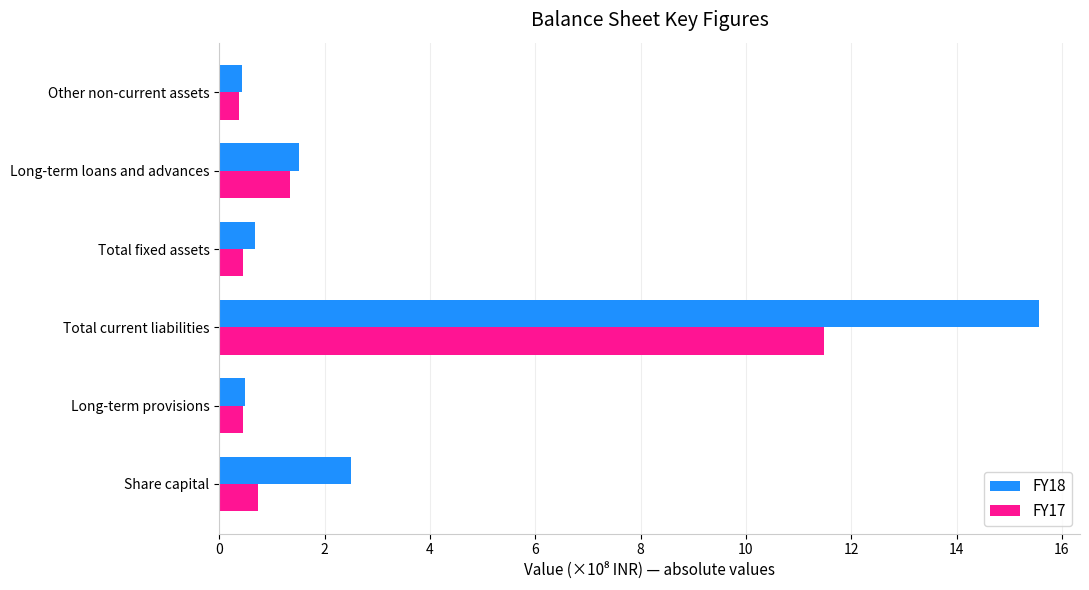

Rank the series by their average value, from highest to lowest.

FY18, FY17